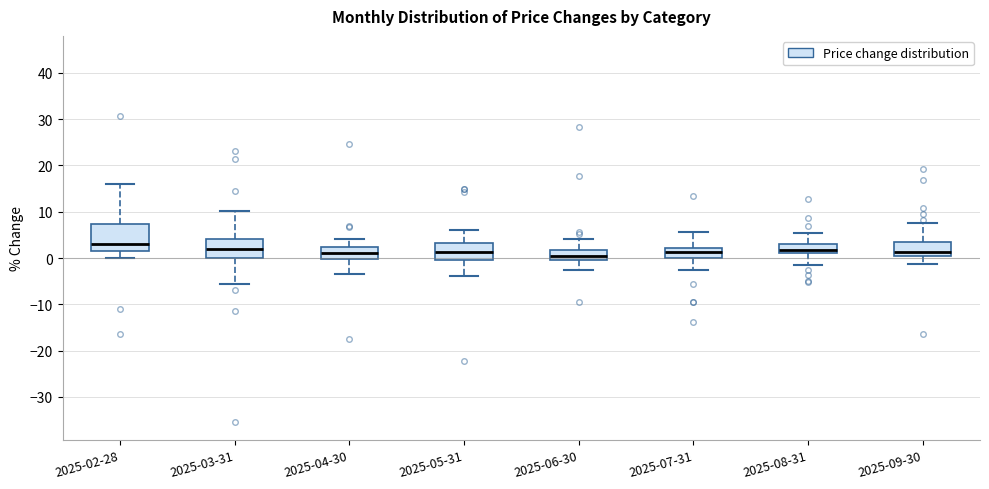

Where is the upper edge of the box for 2025-05-31 on the y-axis? The values are not printed on the chart, so give them approximately, as read against the axis.

3